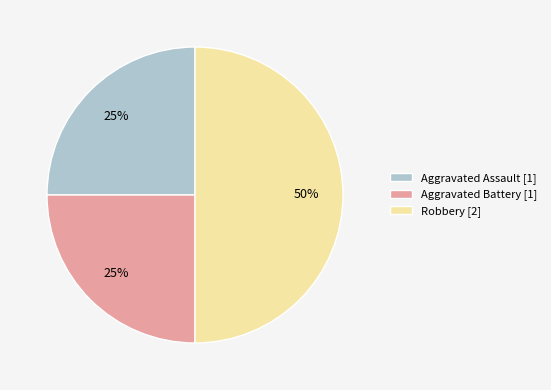

Which slice is the largest?

Robbery [2]